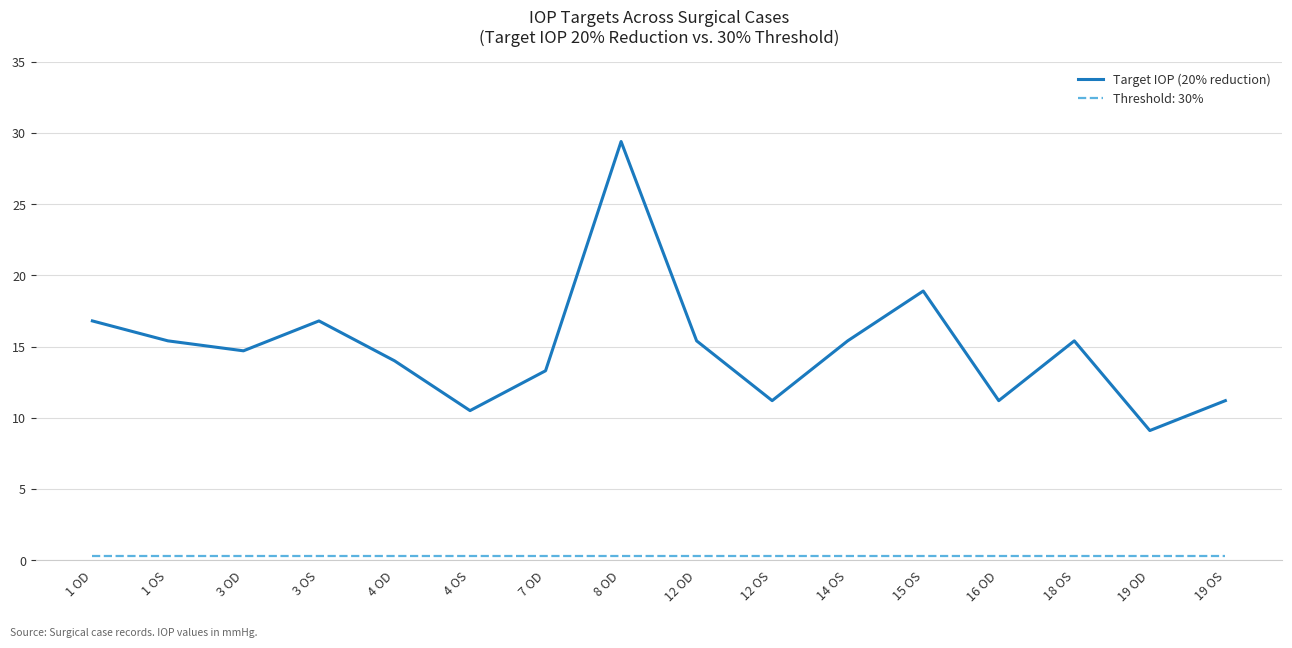

Is it true that Target IOP (20% reduction) equals 8.8 at 1 OS?

False